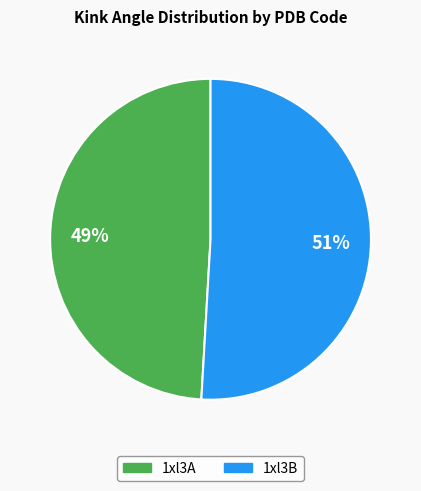

Is the sum of 1xl3B and 1xl3A greater than half?

Yes